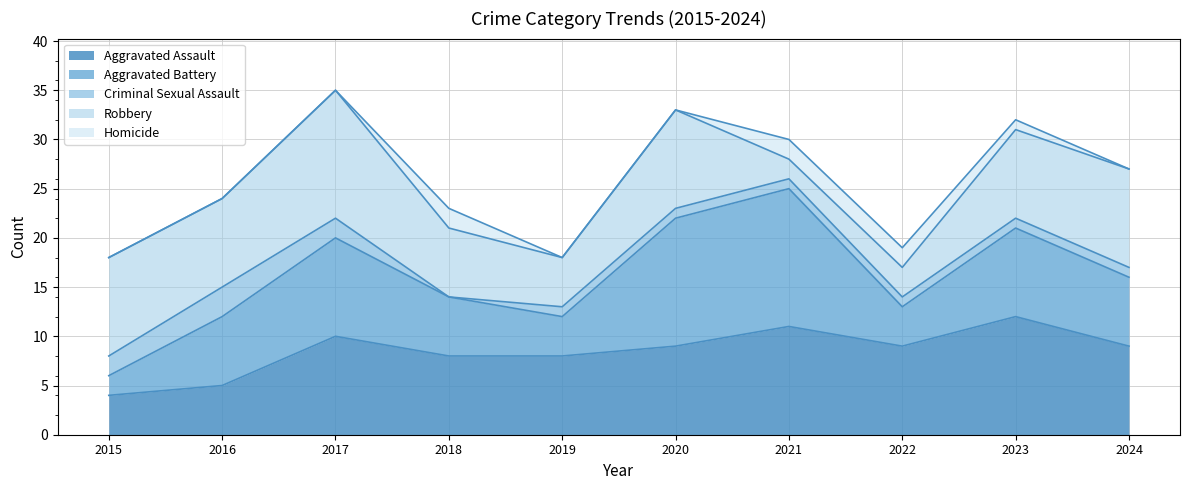

Where is Criminal Sexual Assault nearest to the value 1?

2019